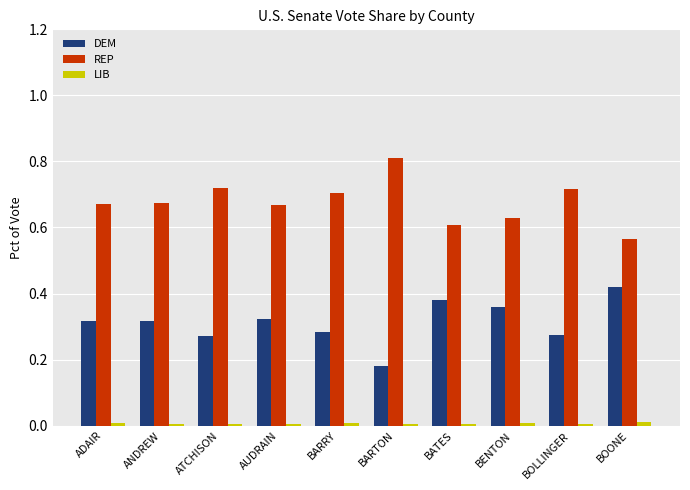

What is the greatest value displayed?

0.8